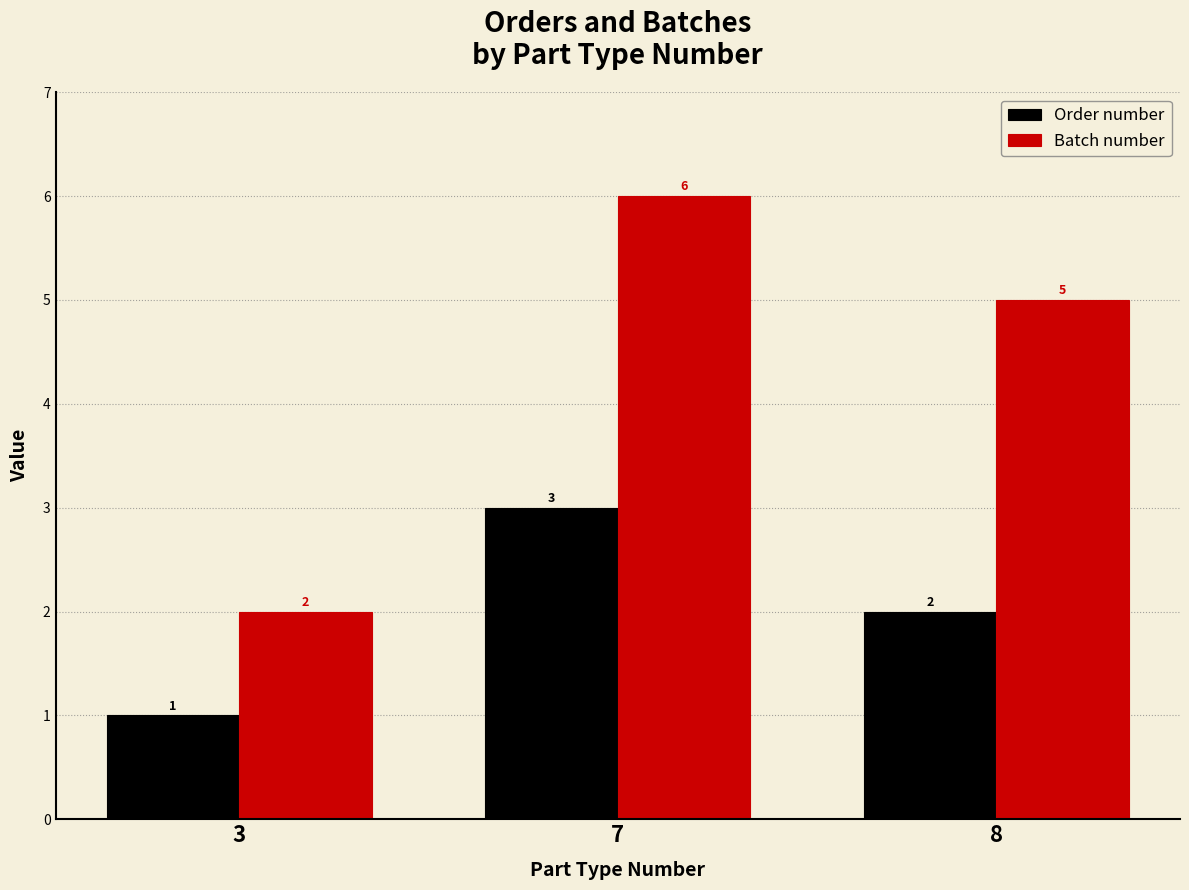

True or false: Batch number has a value of 2 at 3.

True